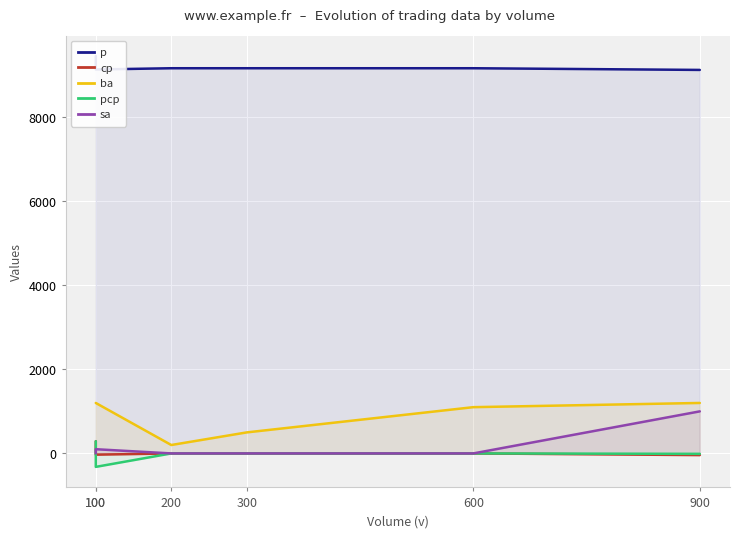

Between 100 and 200, which is larger?

100